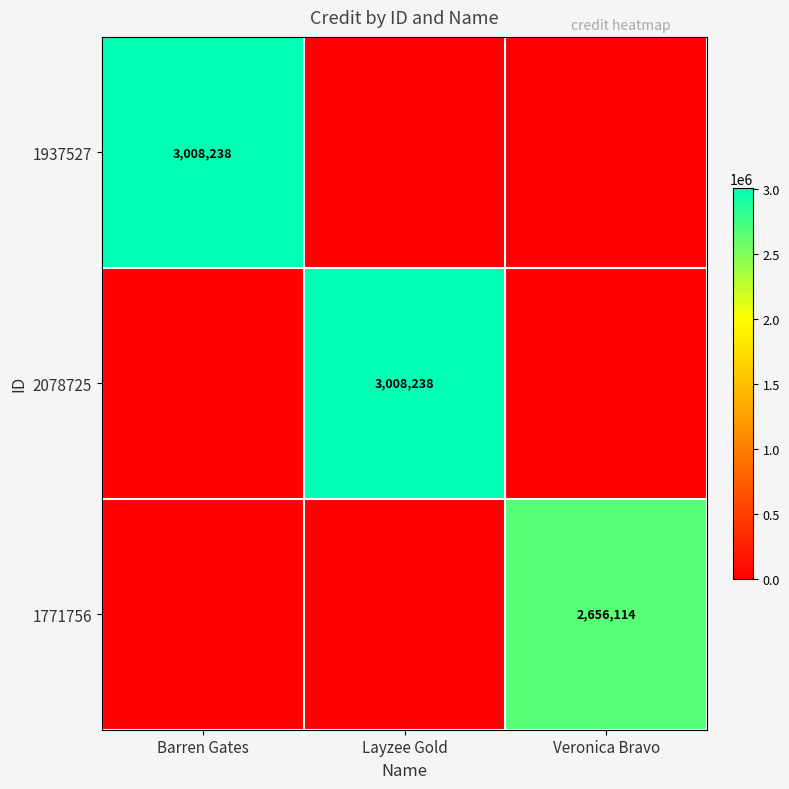

The 2078725 series shows 5275031 at Layzee Gold. True or false?

False